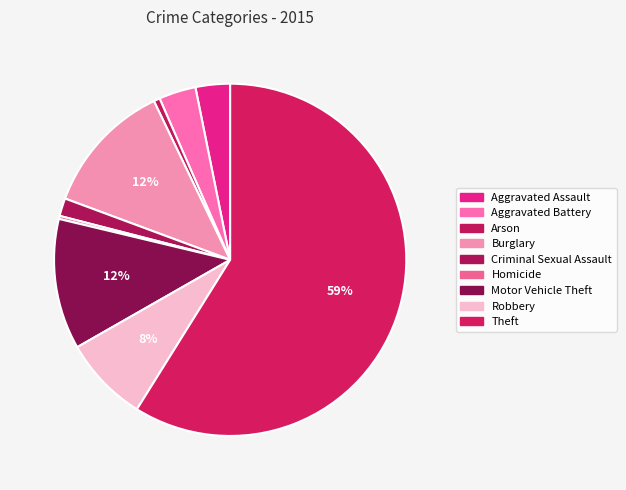

Is it true that Robbery is 8% of the pie?

True